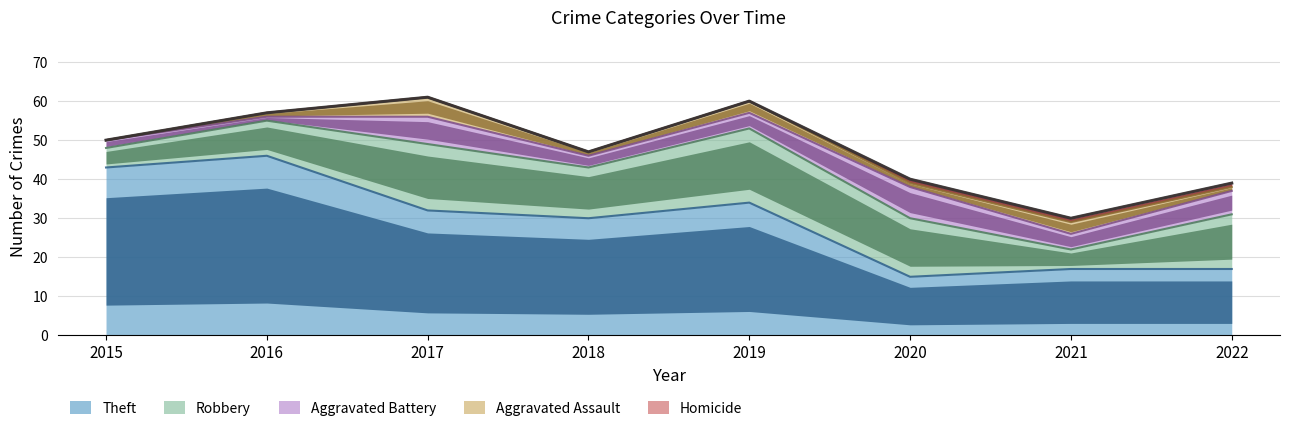

At which label does Homicide reach its peak?

2020